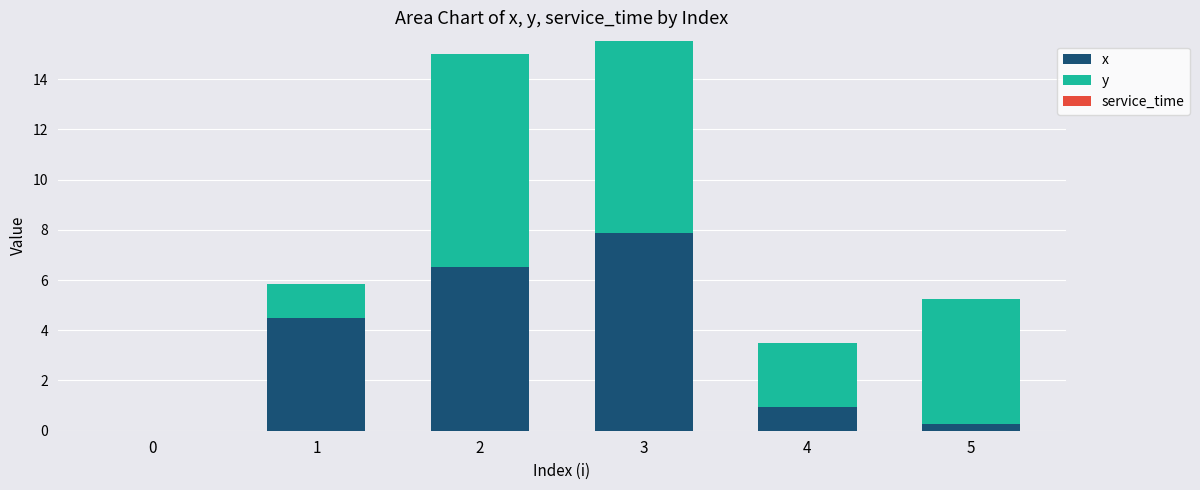

At which label does x reach its peak?

3